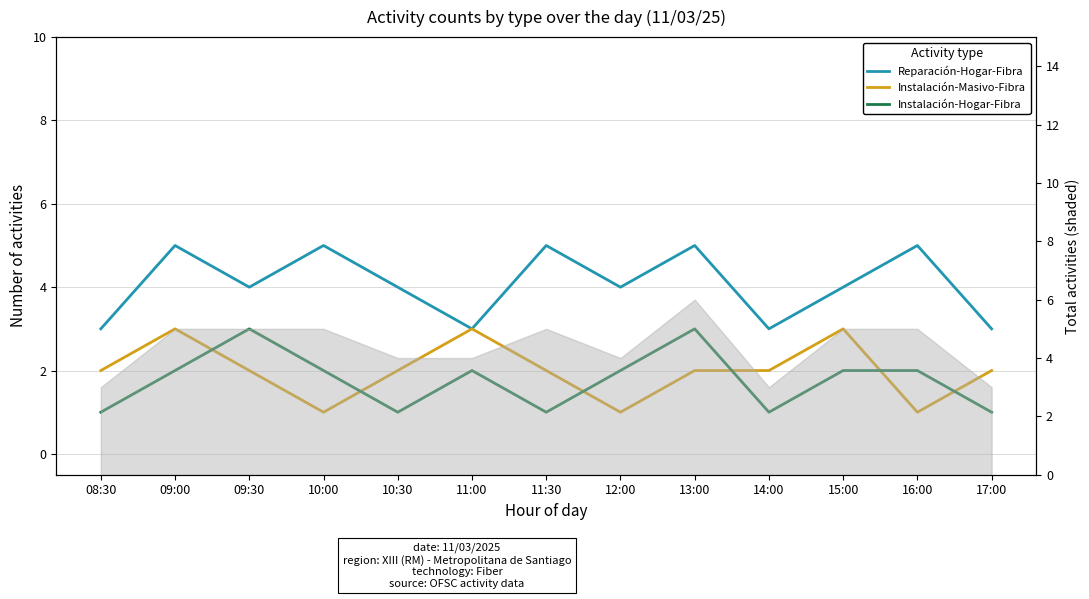

Rank the categories by Instalación-Masivo-Fibra value from highest to lowest.

09:00, 11:00, 15:00, 08:30, 09:30, 10:30, 11:30, 13:00, 14:00, 17:00, 10:00, 12:00, 16:00